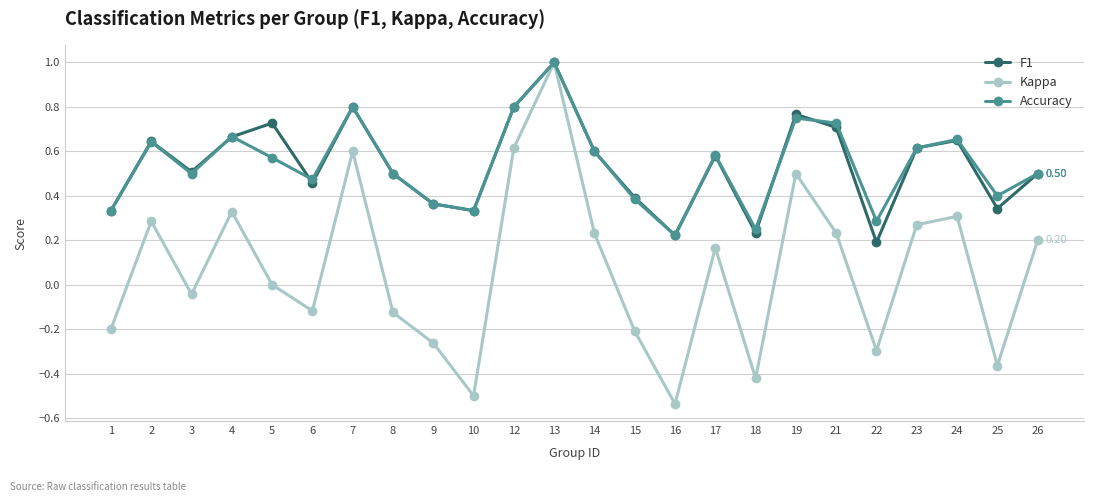

Where is the first local minimum for Kappa?

3